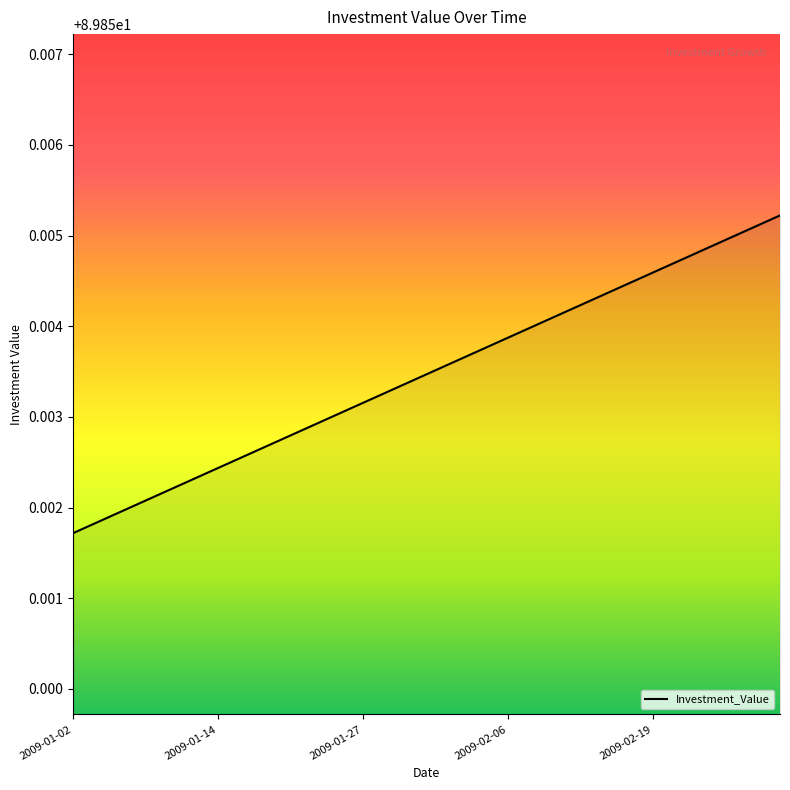

What is the minimum value shown in the chart?

89.9